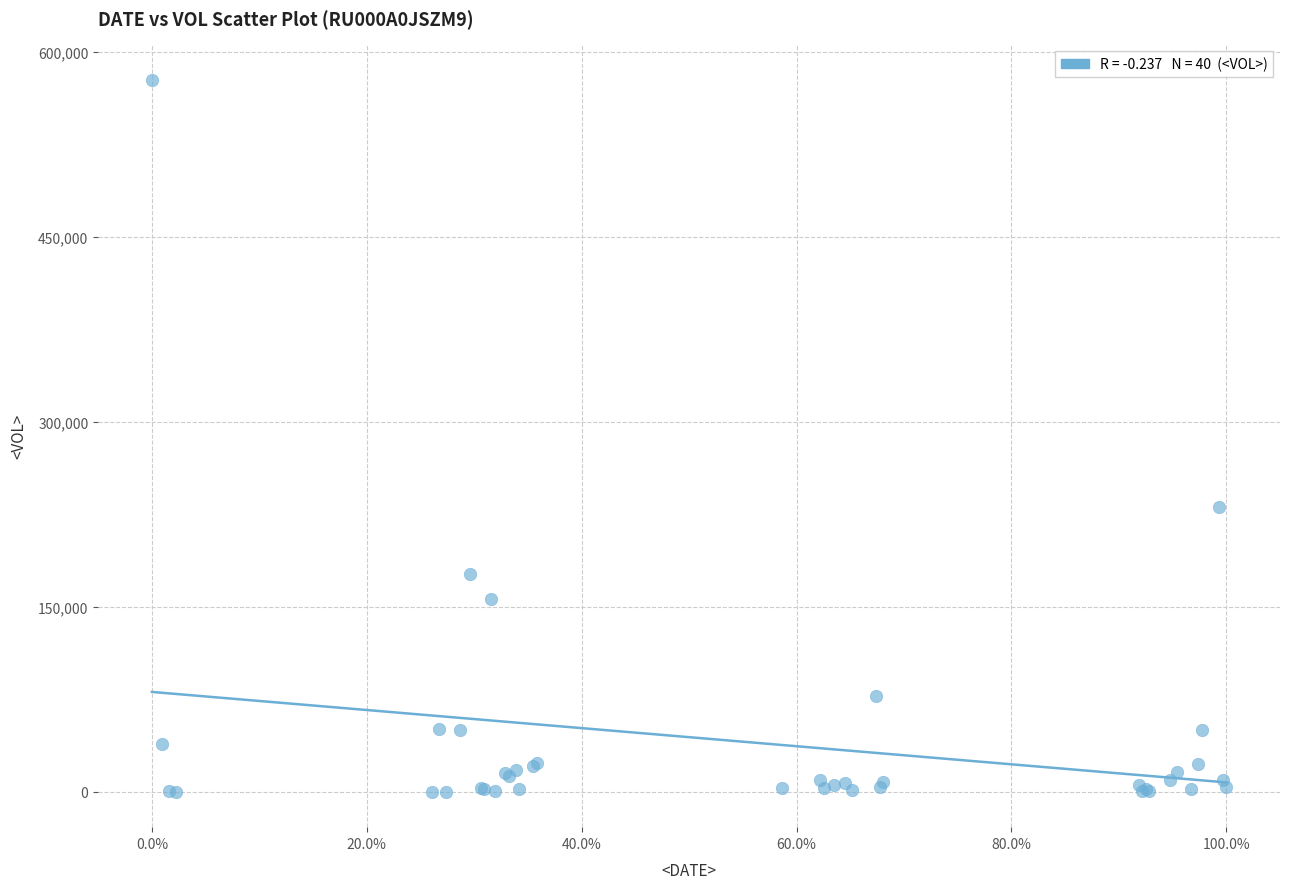

What Y value in the scatter plot is closest to 288647?

231227